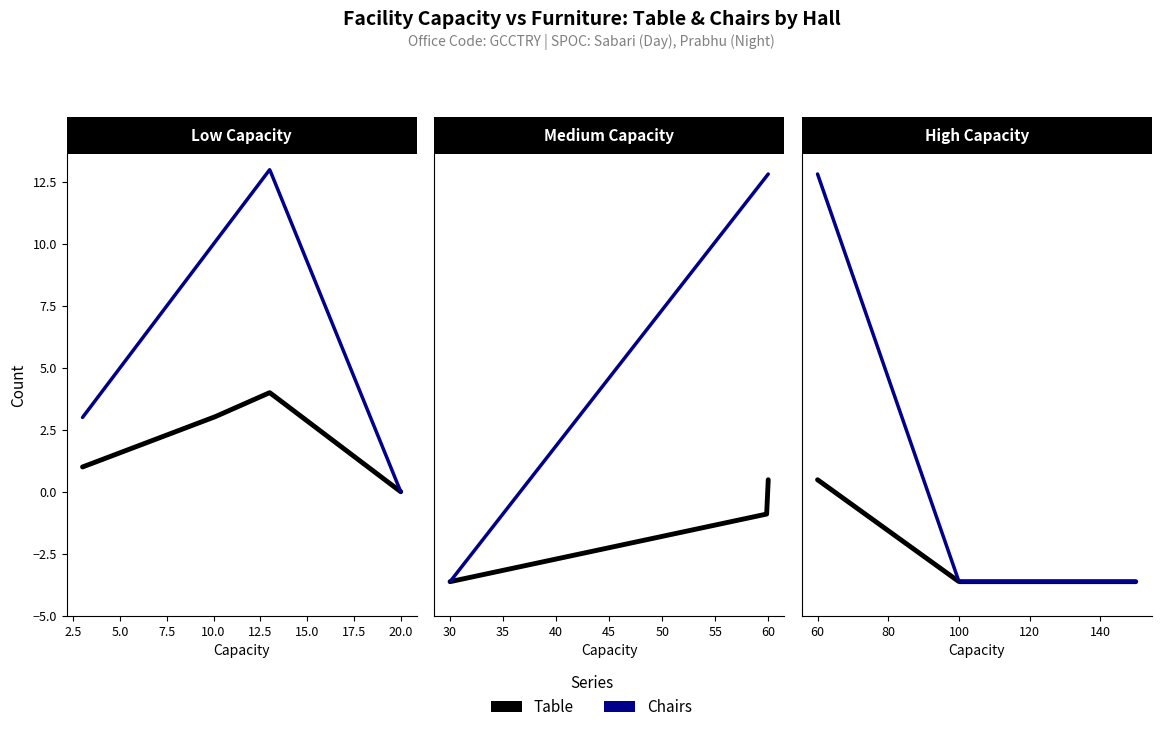

Which has a higher value, 30 or 30?

30